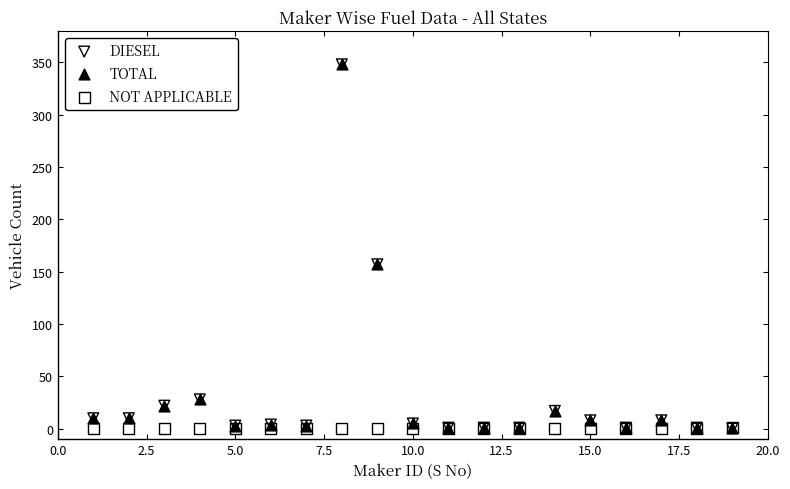

What are all the series names shown in the legend?

DIESEL, TOTAL, NOT APPLICABLE